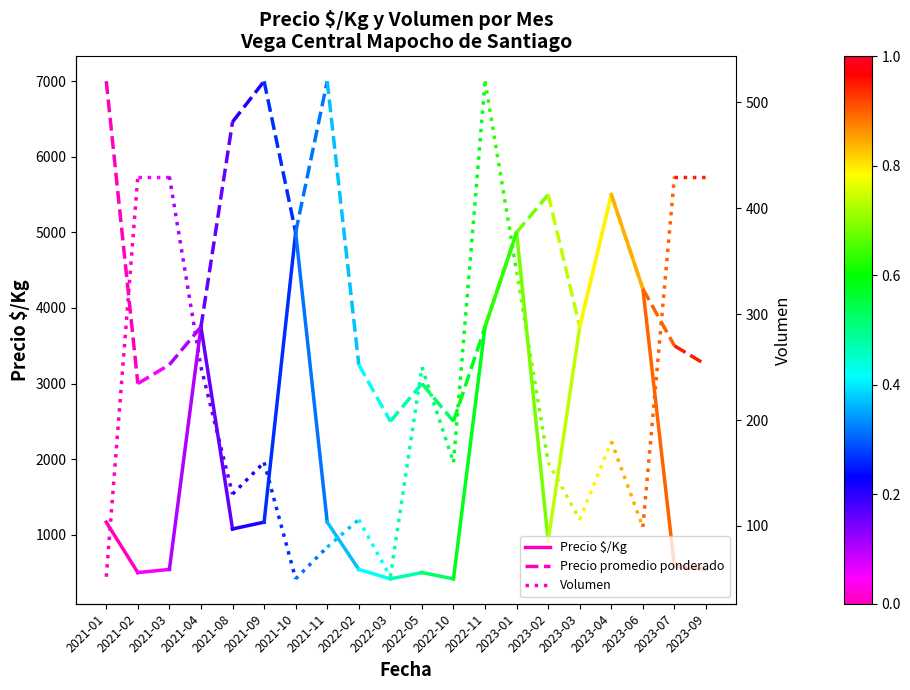

What is the value of the Precio $/Kg point at the 2nd from the left?

500